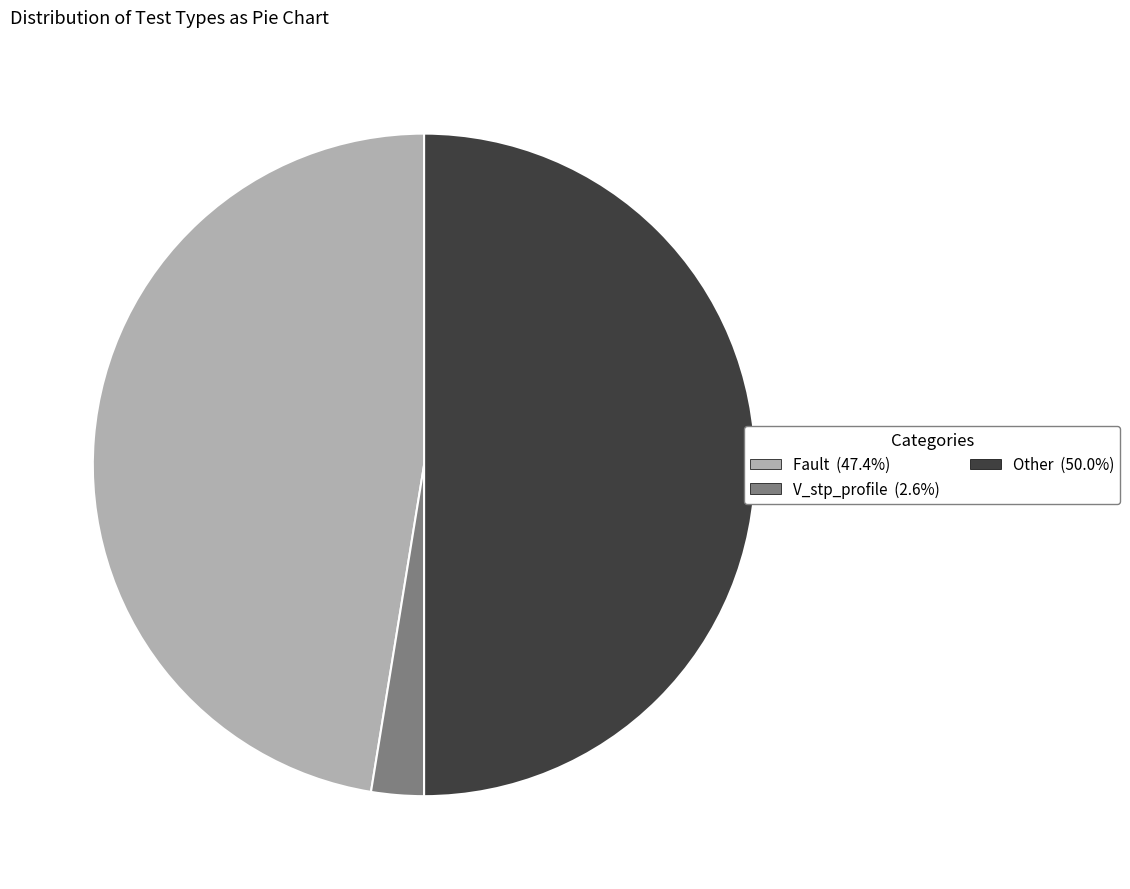

Does V_stp_profile represent more than half of the total?

No